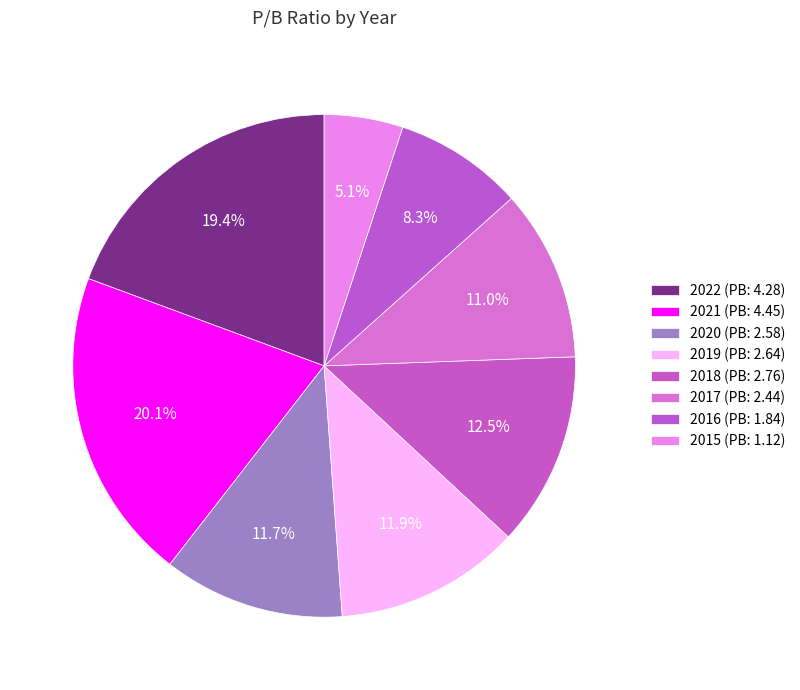

To the nearest percent, what is the difference between the 2016 and 2022 slice percentages?

11%